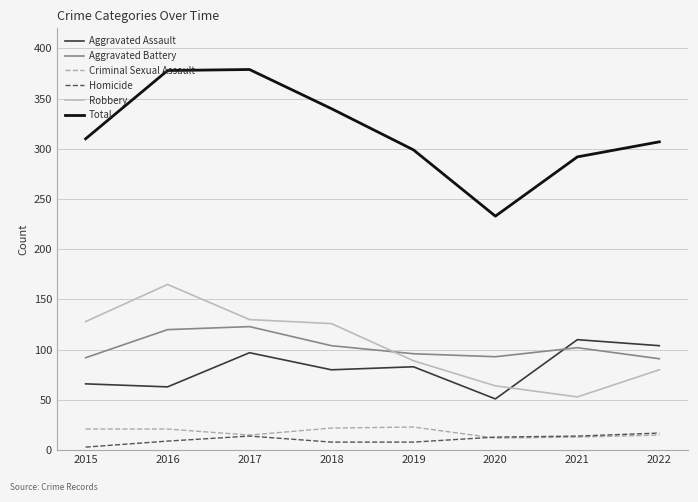

What is the lowest value of the Criminal Sexual Assault series?

12